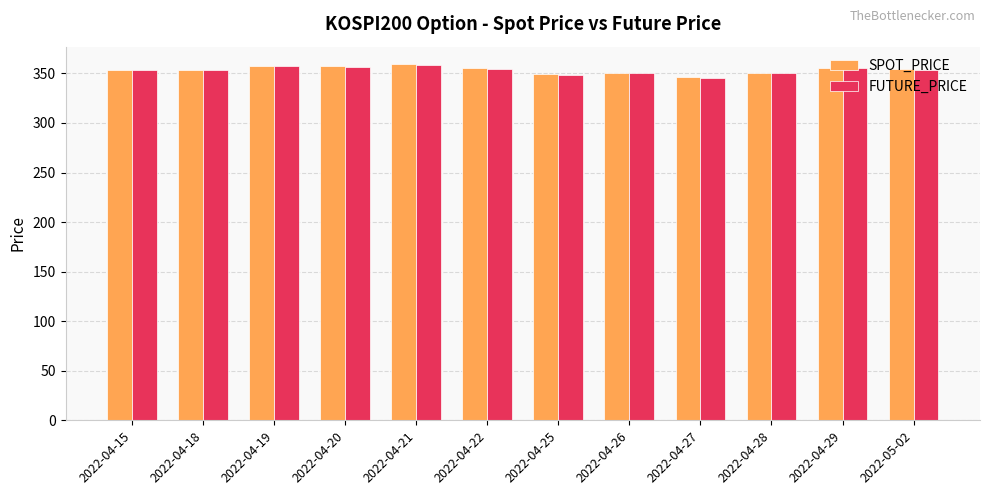

What is the total value across all series at 2022-04-28?

700.1